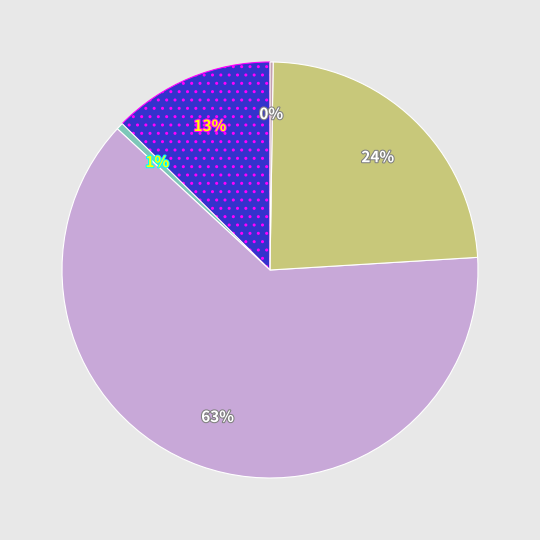

To the nearest percent, what is the average slice percentage?

20%